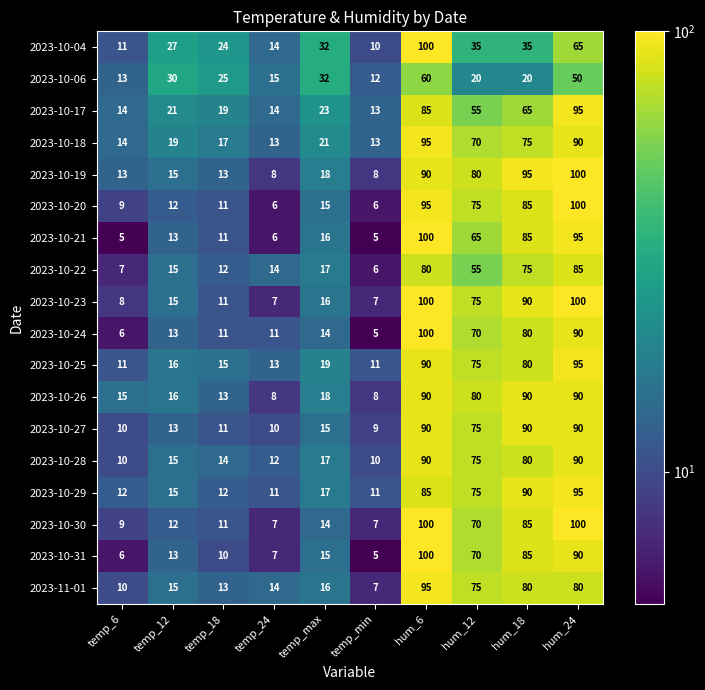

How many data points in 2023-10-28 are less than 17?

5